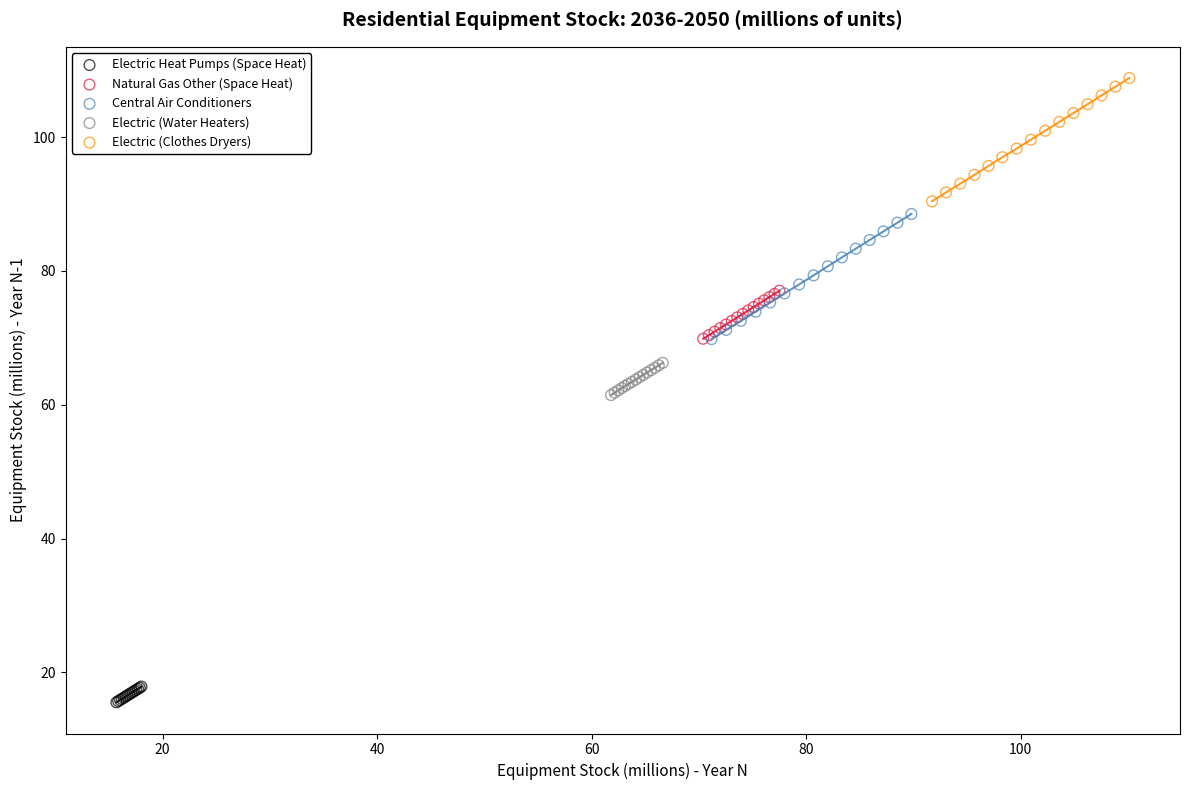

Which series reaches the maximum Y coordinate?

Electric (Clothes Dryers)